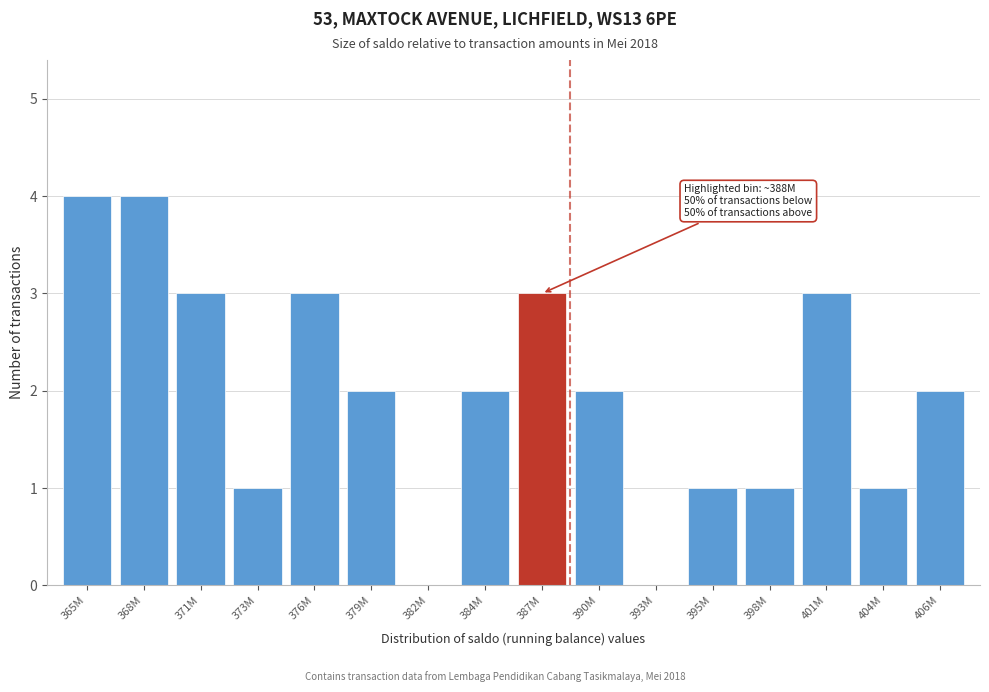

Reading left to right, list all the values displayed in this chart.

365M=4	368M=4	371M=3	373M=1	376M=3	379M=2	382M=0	384M=2	387M=3	390M=2	393M=0	395M=1	398M=1	401M=3	404M=1	406M=2